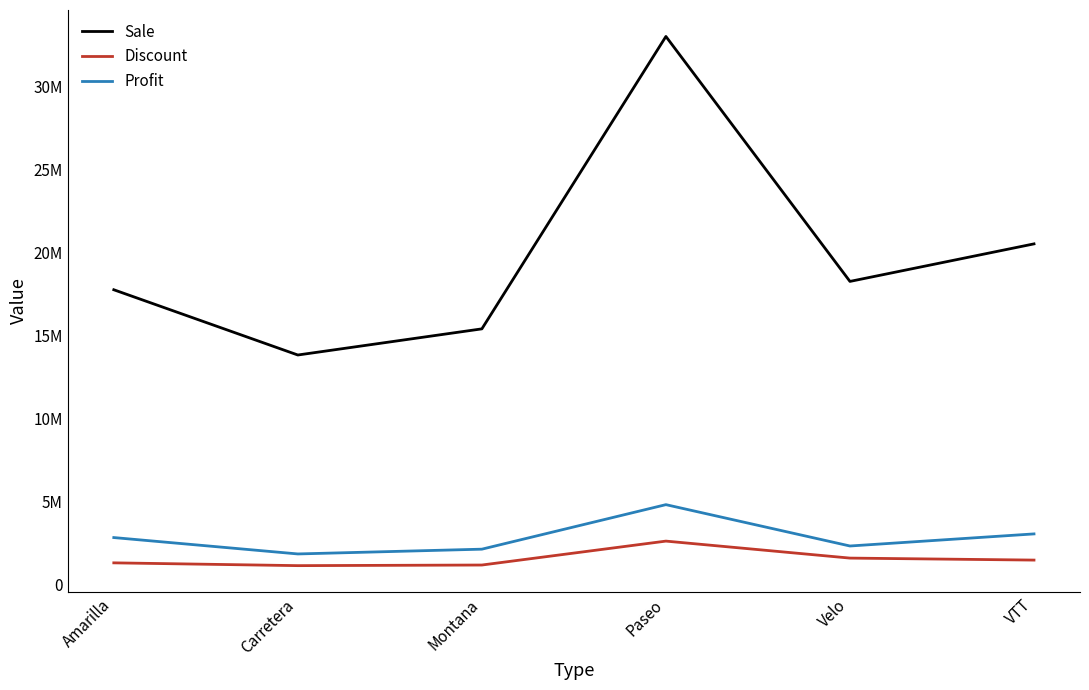

What is the label of the 4th point from the right?

Montana